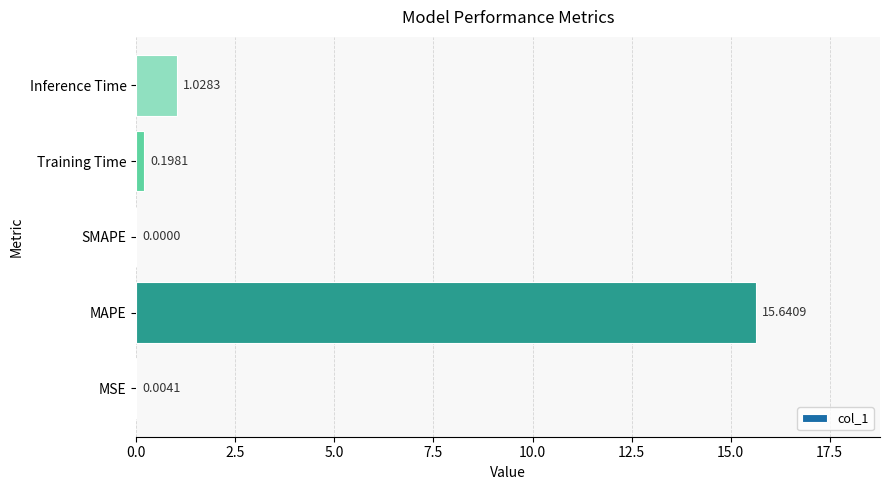

At which label is the value closest to 7?

Inference Time